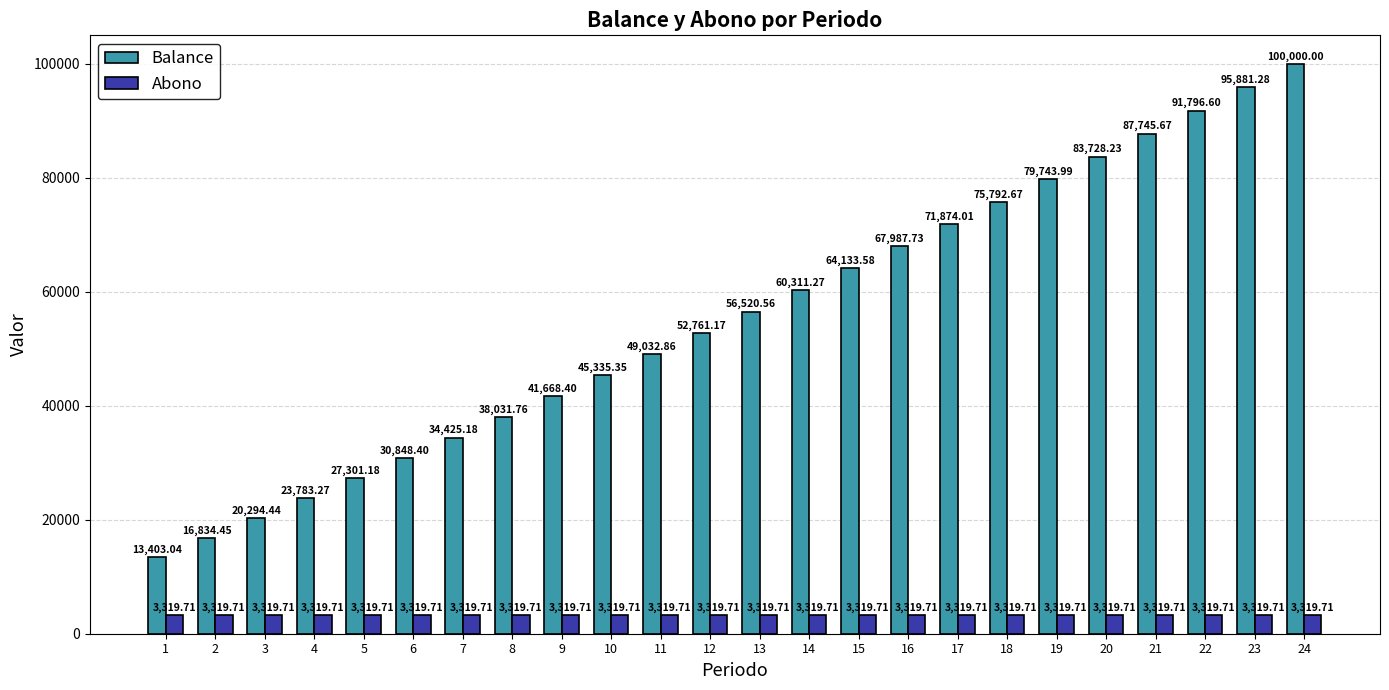

How many series are shown in this chart?

2